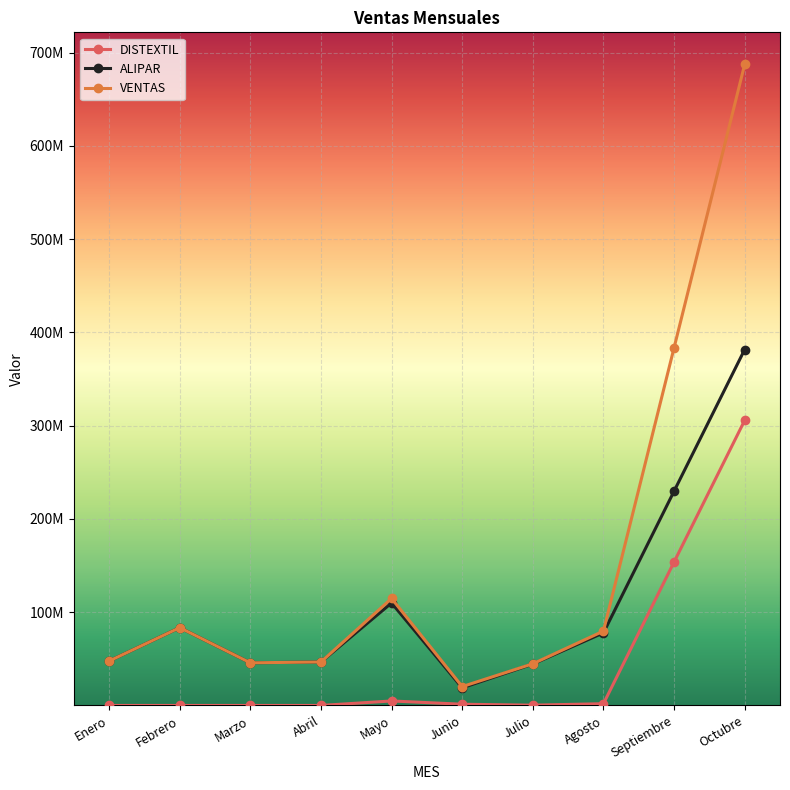

Reading left to right, what are all the values shown in this chart?

DISTEXTIL: Enero=0	Febrero=0	Marzo=0	Abril=0	Mayo=4835000	Junio=1315000	Julio=312000	Agosto=1894000	Septiembre=153813554	Octubre=305733108
ALIPAR: Enero=47646000	Febrero=83446900	Marzo=45740200	Abril=46614000	Mayo=109913000	Junio=18910600	Julio=44391200	Agosto=77853777	Septiembre=229773331	Octubre=381692885
VENTAS: Enero=47646000	Febrero=83446900	Marzo=45740200	Abril=46614000	Mayo=114748000	Junio=20225600	Julio=44703200	Agosto=79747777	Septiembre=383586885	Octubre=687425993